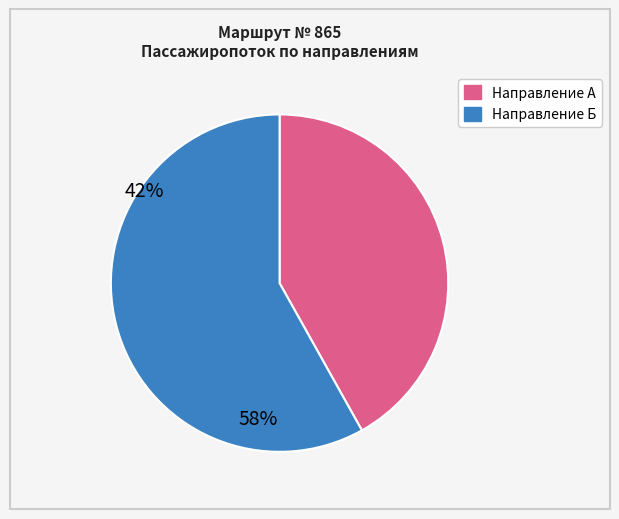

Do Направление Б and Направление А together represent more than half of the pie?

Yes